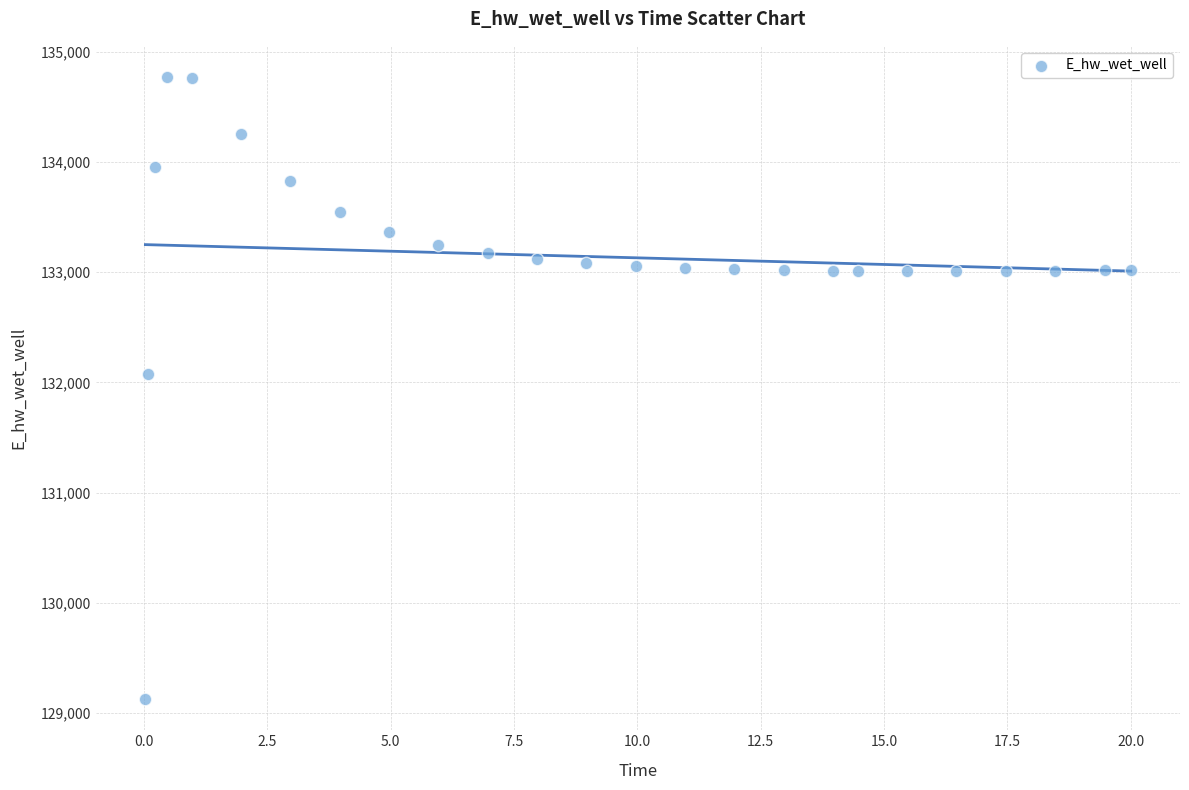

What is the range of X values (max minus min)?

20.0